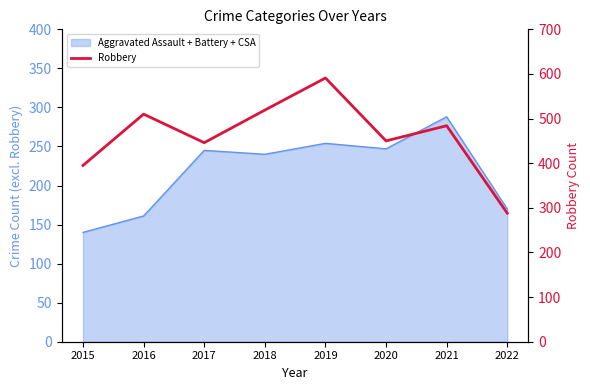

True or false: the data shows 252 at 2015.

False